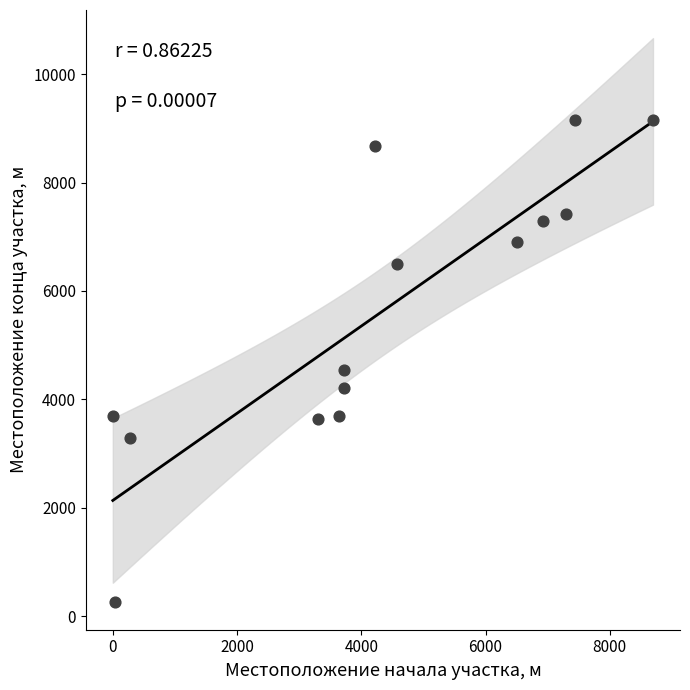

What is the range of X values (max minus min)?

8696